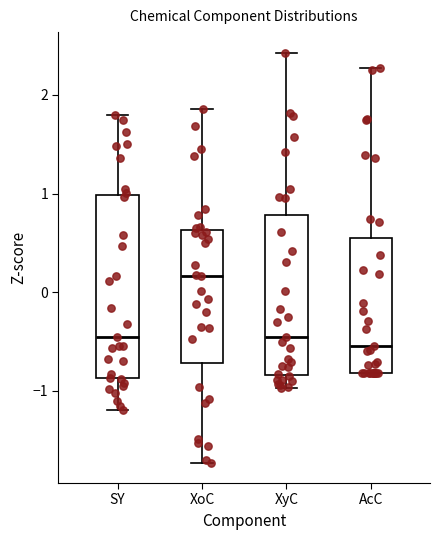

Reading left to right, read every box against the y-axis: the position of its median line, the range the box covers, and the ends of its whiskers. The values are not printed on the chart, so give them approximately, as read against the axis.

SY: median -0.5, box -0.9 to 1.0, whiskers -1.2 to 1.8
XoC: median 0.2, box -0.7 to 0.6, whiskers -1.7 to 1.9
XyC: median -0.5, box -0.8 to 0.8, whiskers -1.0 to 2.4
AcC: median -0.5, box -0.8 to 0.5, whiskers -0.8 to 2.3